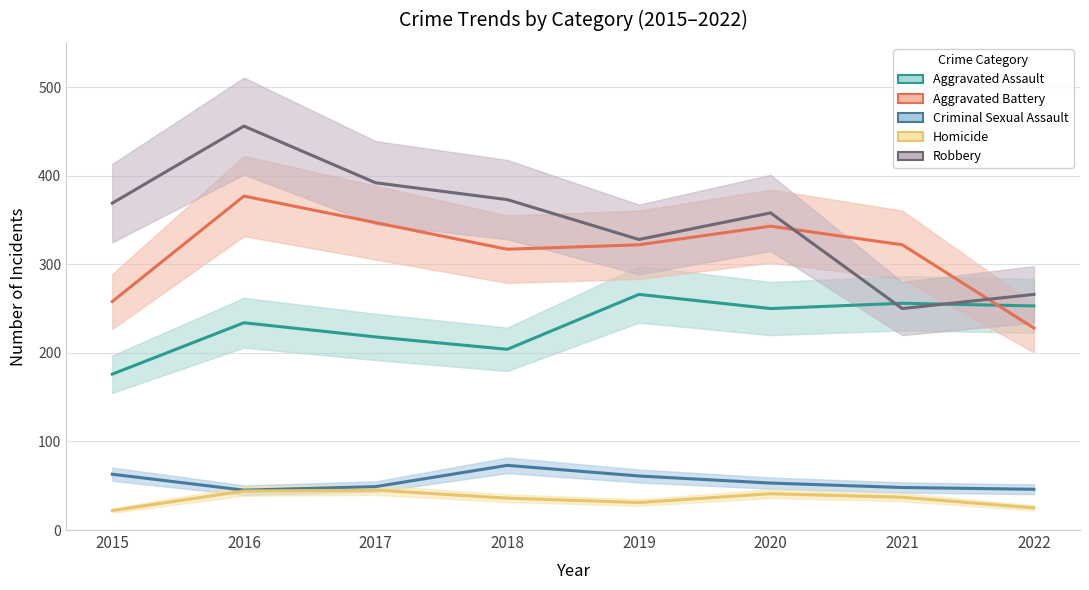

At how many categories does at least one series exceed 169?

8